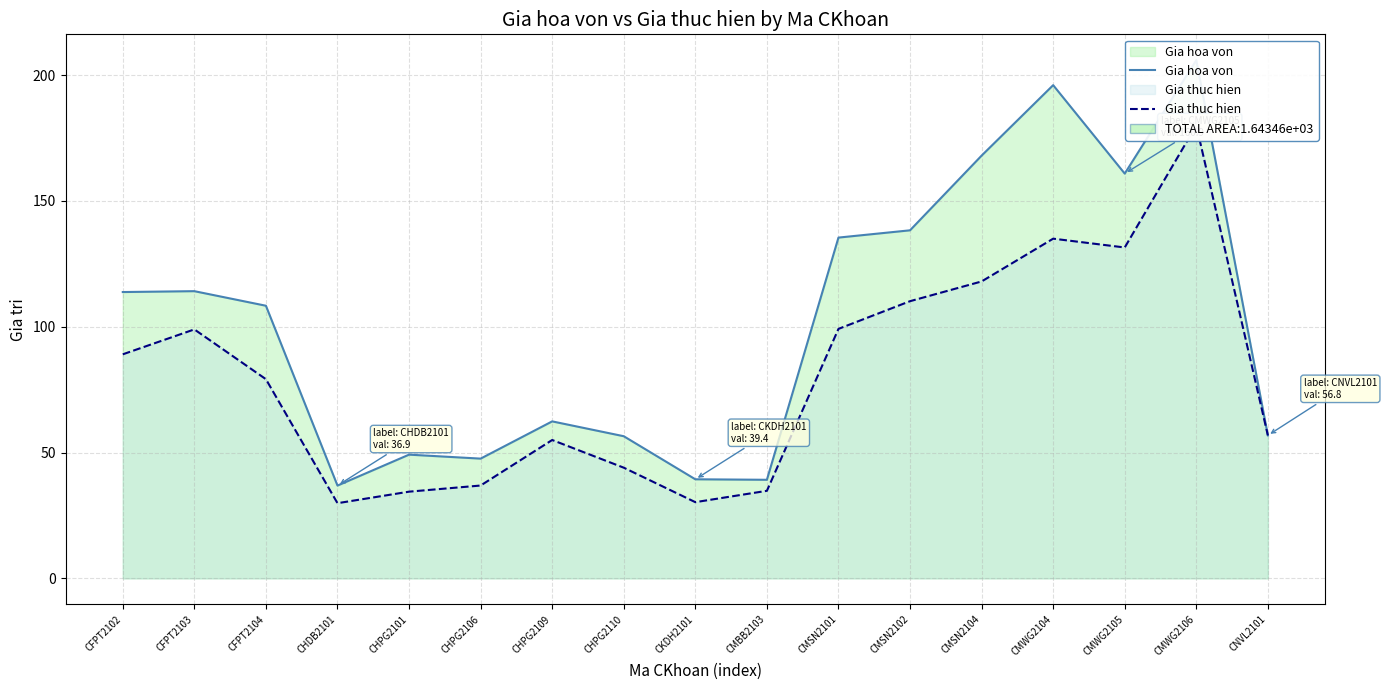

Reading left to right, extract all data points from this chart.

Gia hoa von: 113.8	114.1	108.3	36.9	49.2	47.6	62.4	56.5	39.4	39.2	135.4	138.3	168.0	196.0	160.9	205.9	56.8
Gia thuc hien: 89.0	99.0	79.2	29.9	34.5	36.9	55.0	44.0	30.3	34.8	99.2	110.2	118.0	135.0	131.5	180.0	56.8